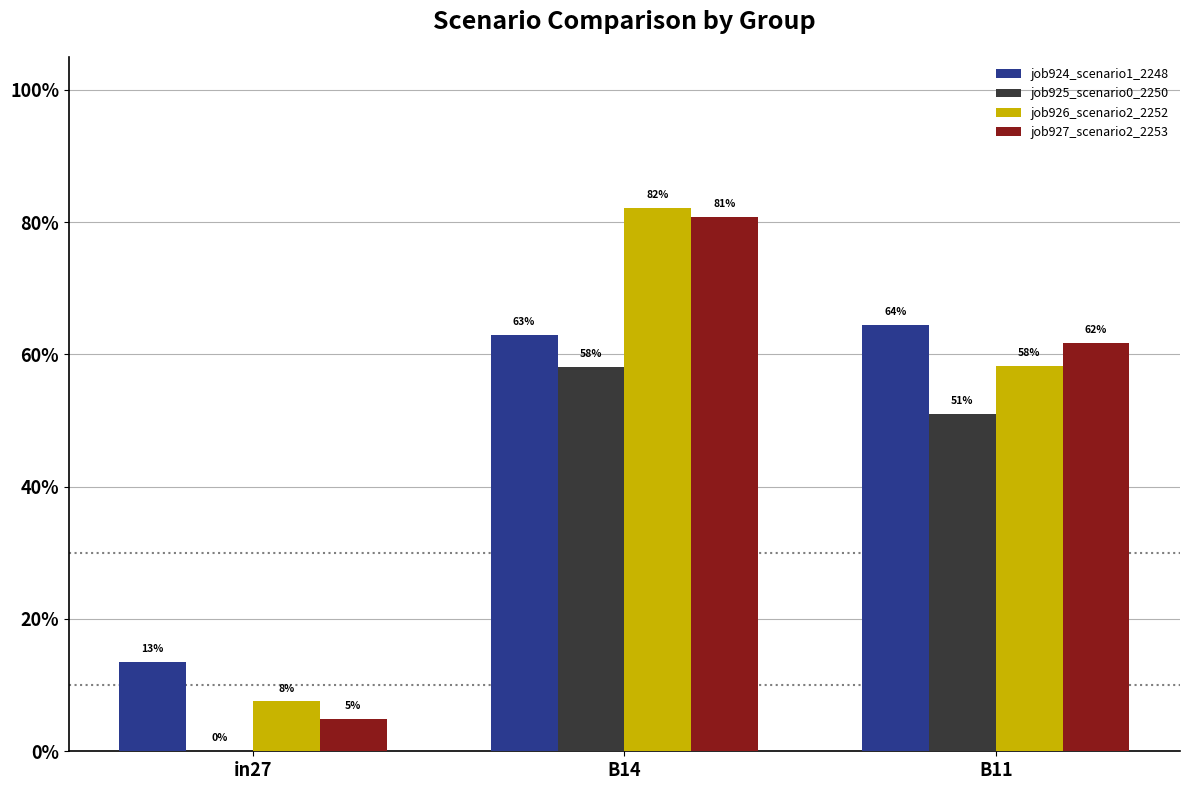

Are the bars horizontal?

No